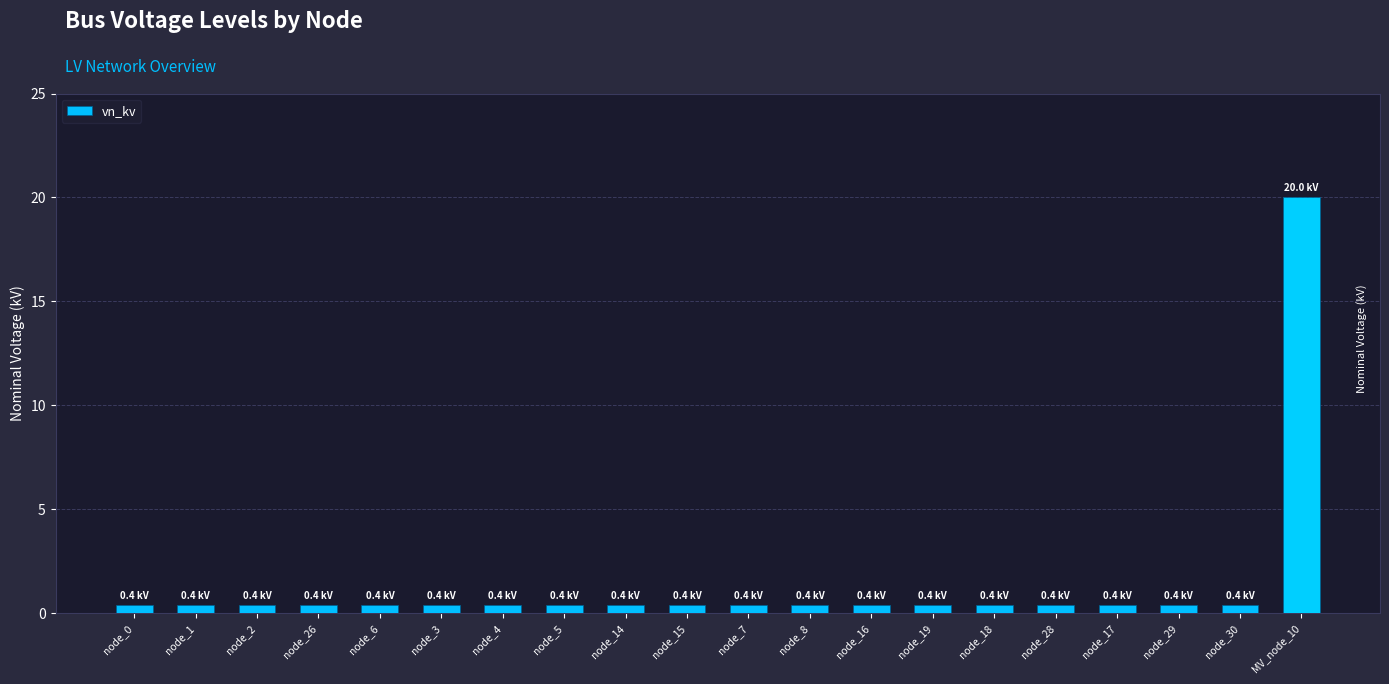

What is the maximum value shown in the chart?

20.0